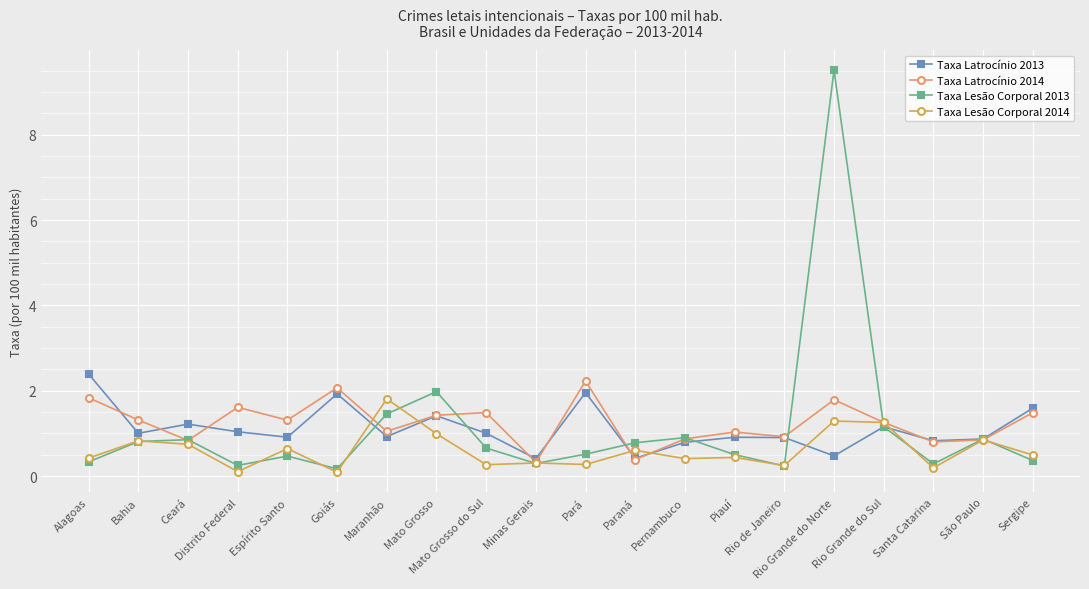

What is the minimum value for Taxa Latrocínio 2013?

0.4